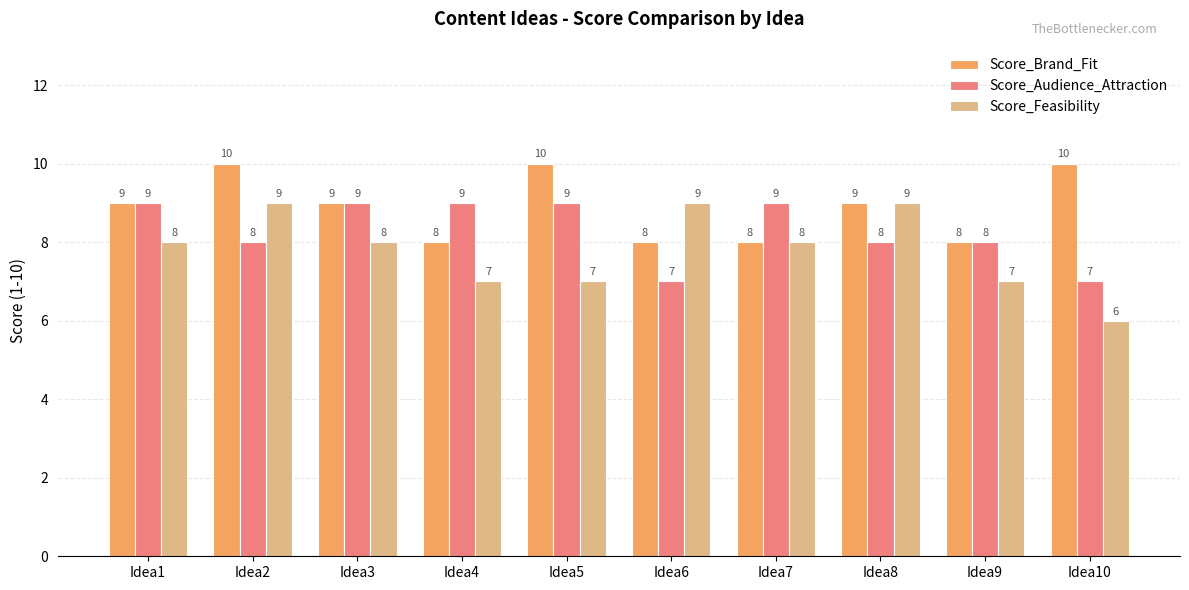

Rank the series by their average value, from highest to lowest.

Score_Brand_Fit, Score_Audience_Attraction, Score_Feasibility